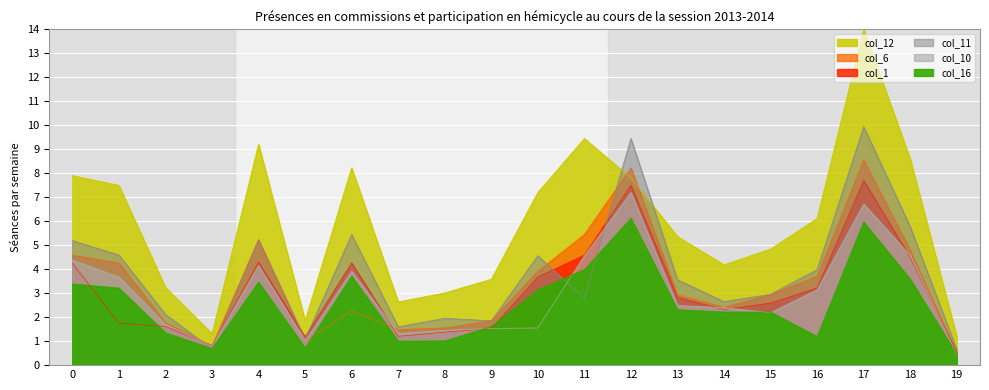

The value of col_1 at 14 is 2.3. True or false?

True